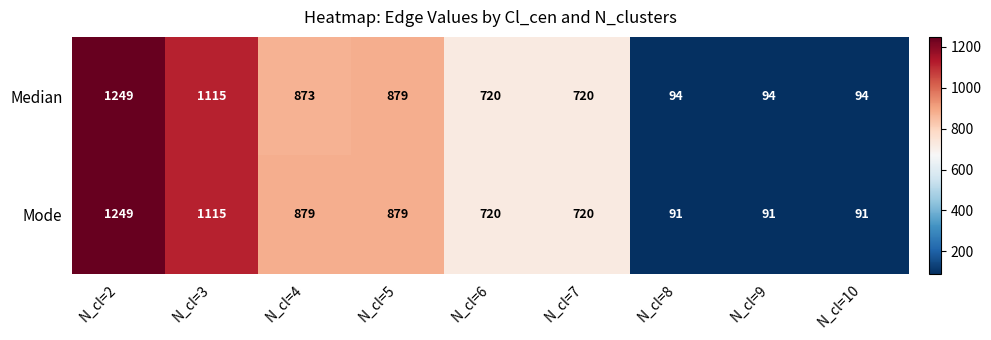

What is the total value across all series at N_cl=7?

1440